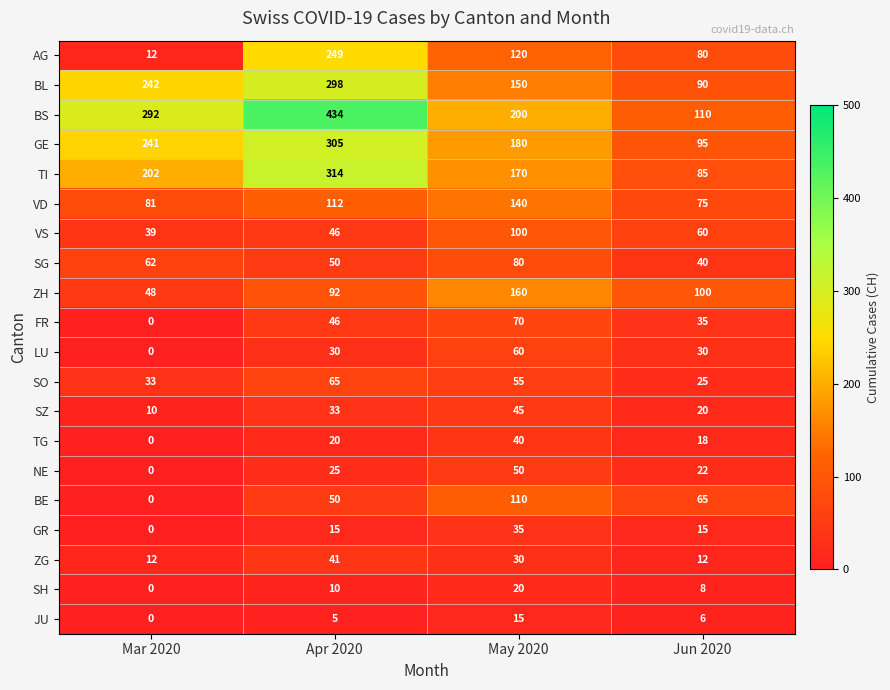

What is the difference between the maximum and minimum values in the JU series?

15